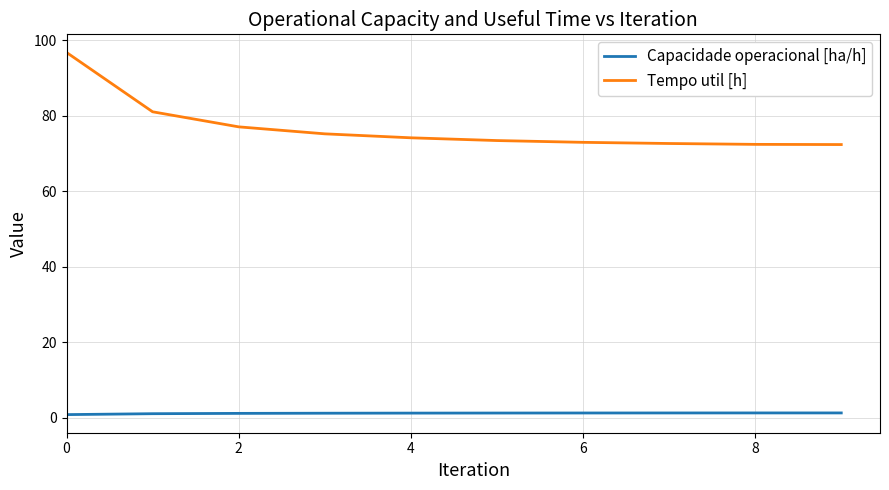

Which series has the largest range (max minus min)?

Tempo util [h]